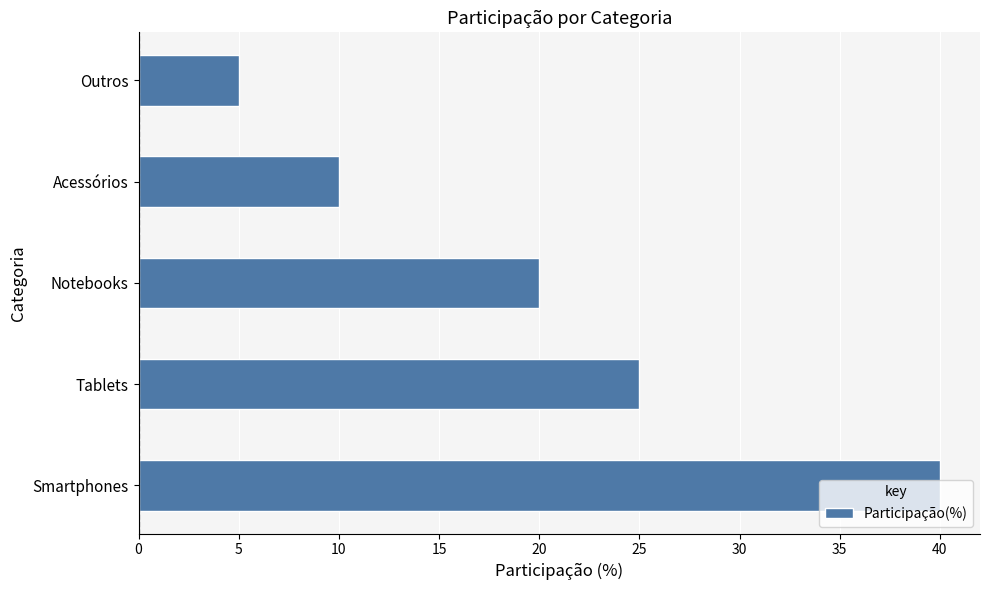

Approximately how many times larger is the value at Notebooks compared to Outros?

4.0